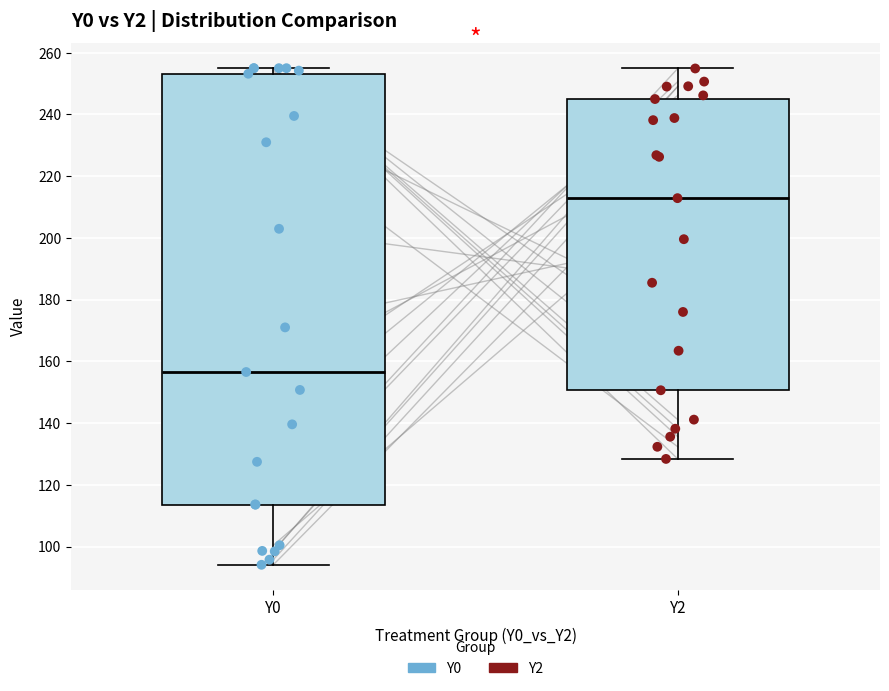

Reading left to right, transcribe this box plot: for each box, give where its median line is, the range the box spans, and where its two whiskers end, as read against the y-axis. The values are not printed on the chart, so give them approximately, as read against the axis.

Y0: median 156, box 114 to 254, whiskers 94 to 256
Y2: median 212, box 150 to 246, whiskers 128 to 254